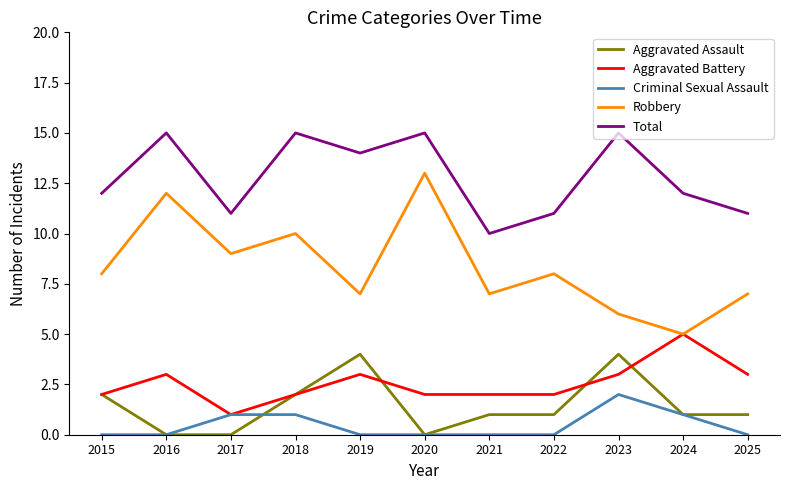

What value does the Aggravated Assault series have at 2025?

1